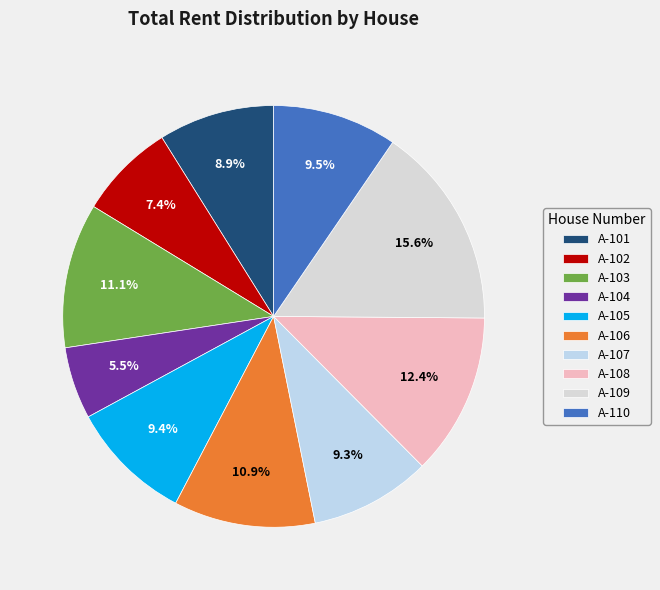

Rank the categories by value from highest to lowest.

A-109, A-108, A-103, A-106, A-110, A-105, A-107, A-101, A-102, A-104